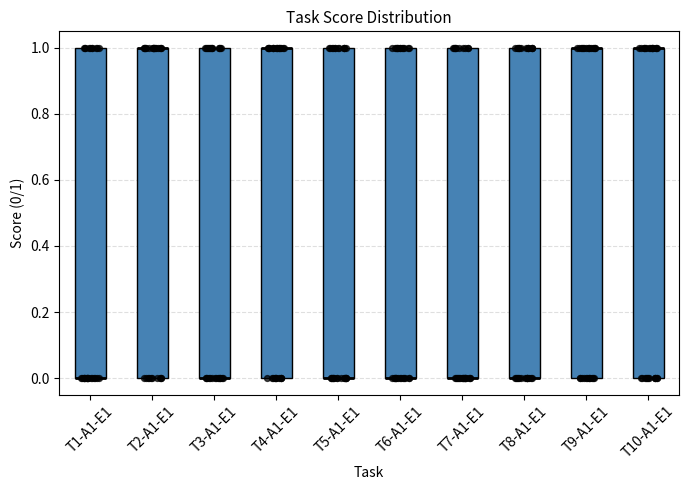

Reading left to right, transcribe this box plot: for each box, give where its median line is, the range the box spans, and where its two whiskers end, as read against the y-axis. The values are not printed on the chart, so give them approximately, as read against the axis.

T1-A1-E1: median 0 (drawn on the box's lower edge), box 0 to 1, whiskers 0 to 1
T2-A1-E1: median 1 (drawn on the box's upper edge), box 0 to 1, whiskers 0 to 1
T3-A1-E1: median 0 (drawn on the box's lower edge), box 0 to 1, whiskers 0 to 1
T4-A1-E1: median 1 (drawn on the box's upper edge), box 0 to 1, whiskers 0 to 1
T5-A1-E1: median 0 (drawn on the box's lower edge), box 0 to 1, whiskers 0 to 1
T6-A1-E1: median 0 (drawn on the box's lower edge), box 0 to 1, whiskers 0 to 1
T7-A1-E1: median 0 (drawn on the box's lower edge), box 0 to 1, whiskers 0 to 1
T8-A1-E1: median 0 (drawn on the box's lower edge), box 0 to 1, whiskers 0 to 1
T9-A1-E1: median 1 (drawn on the box's upper edge), box 0 to 1, whiskers 0 to 1
T10-A1-E1: median 1 (drawn on the box's upper edge), box 0 to 1, whiskers 0 to 1